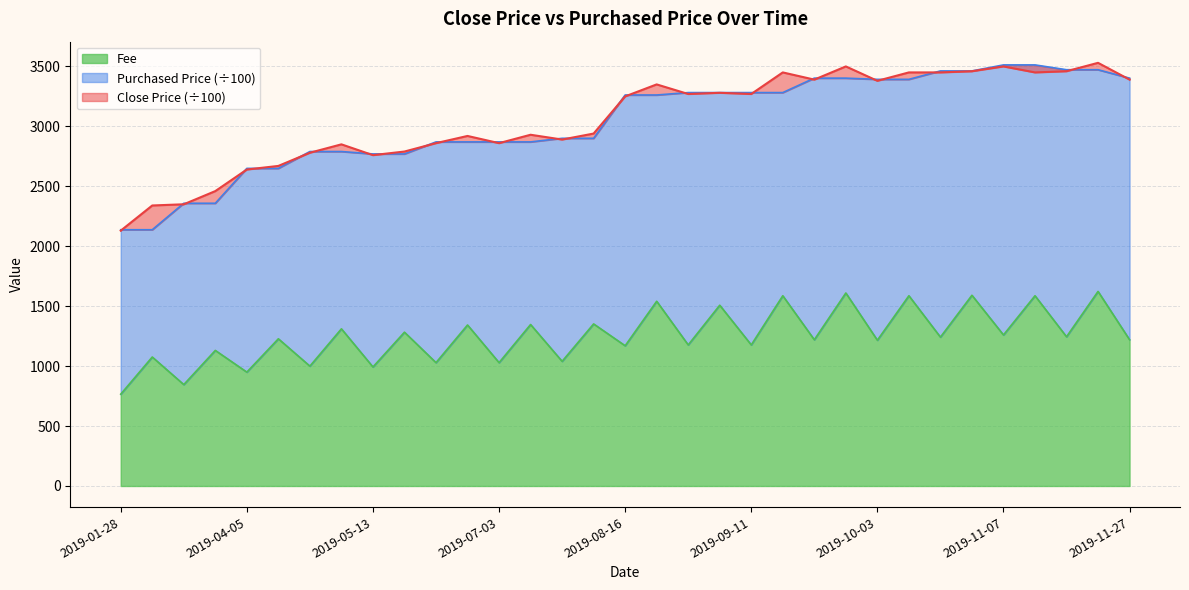

What is the difference between the Fee values at 2019-09-26 and 2019-11-12?

365.0